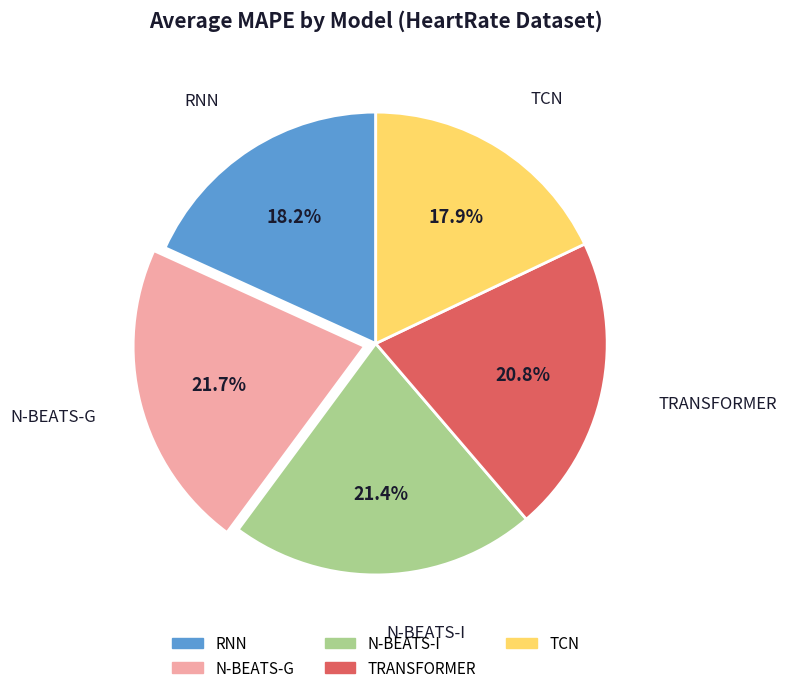

Is there any slice that represents more than half of the pie?

No